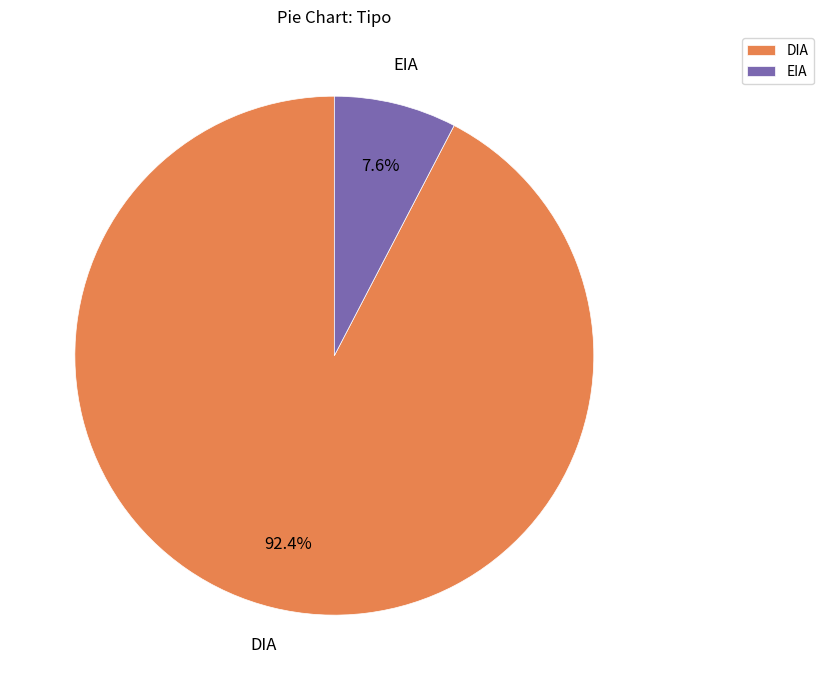

Rank the categories by value from highest to lowest.

DIA, EIA